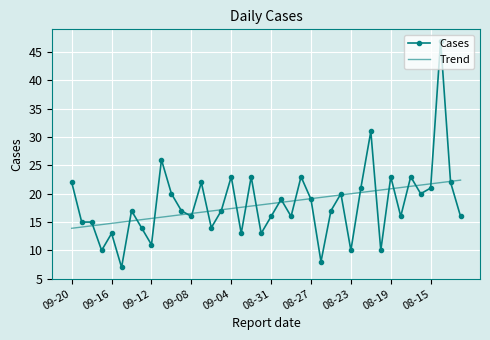

Rank the series by their maximum value, from highest to lowest.

Cases, Trend